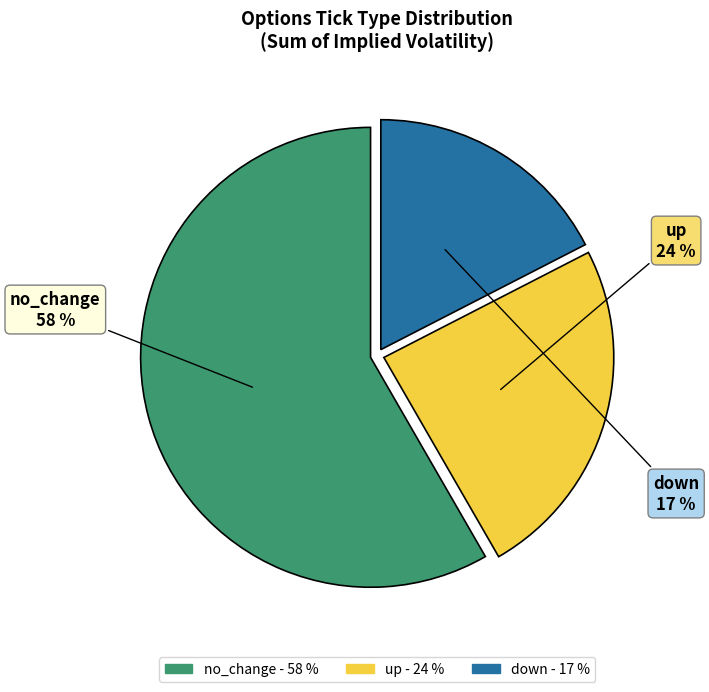

Which slice is the smallest?

down